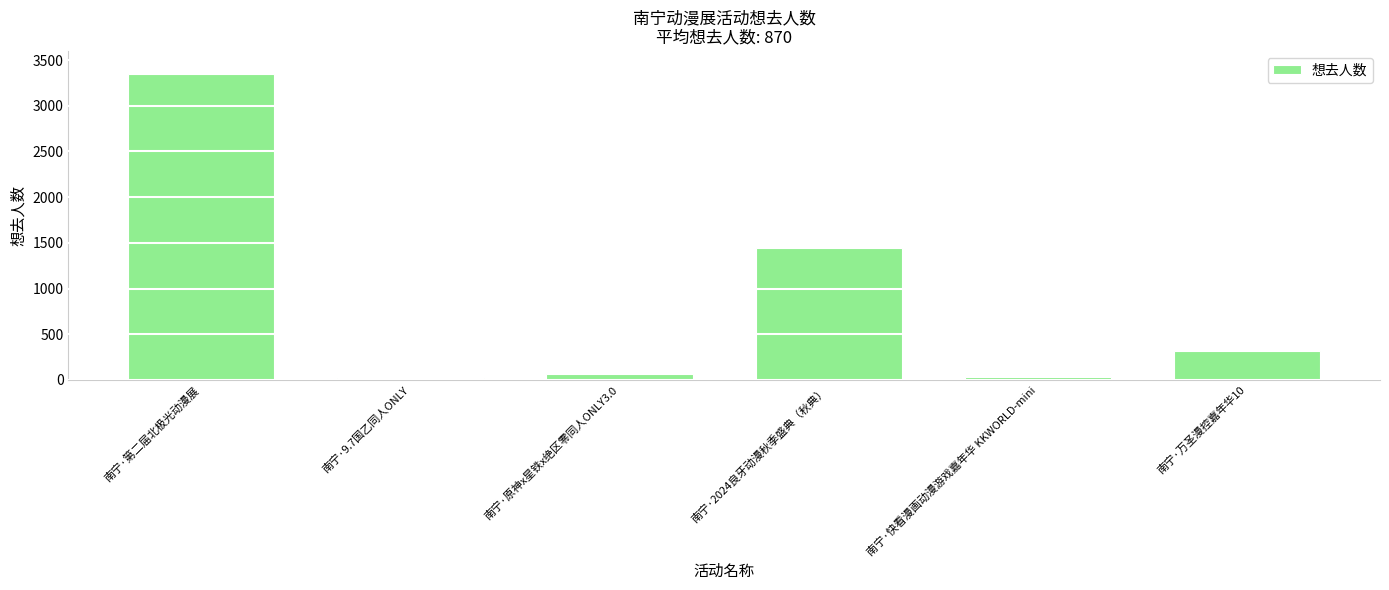

What is the greatest value displayed?

3349